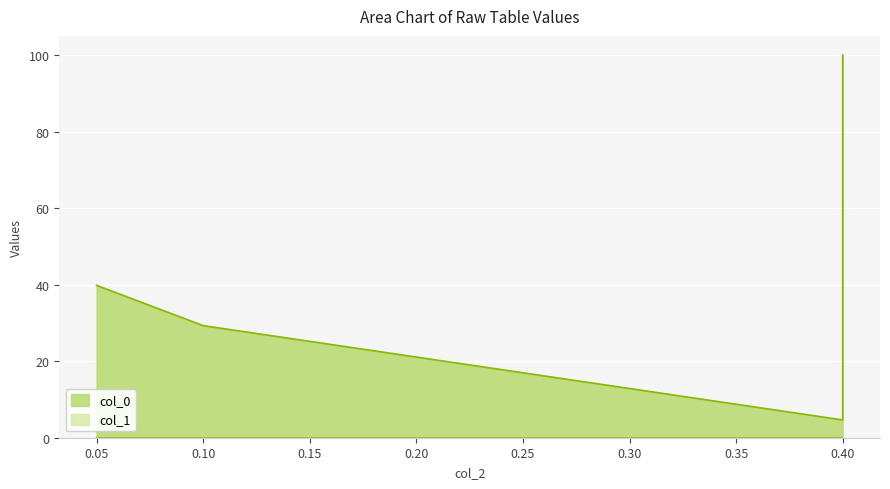

Which series has the widest spread of values?

col_0